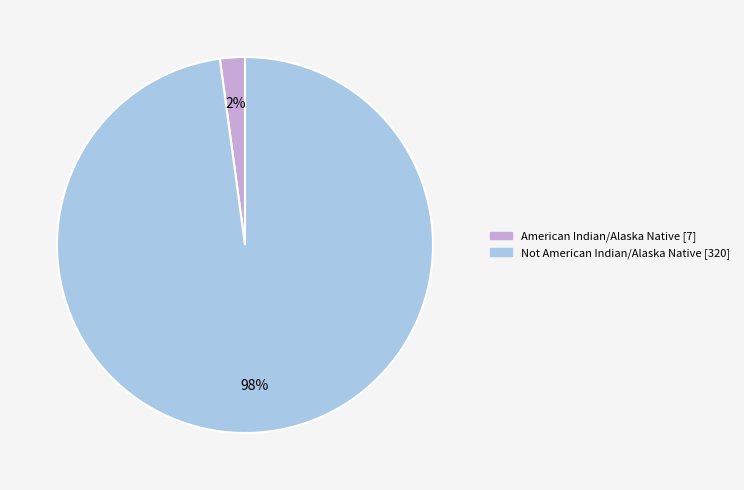

Is the sum of Not American Indian/Alaska Native and American Indian/Alaska Native greater than half?

Yes